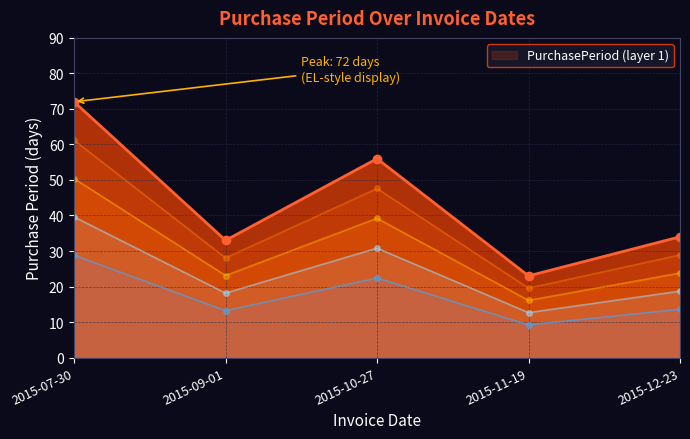

At which label does the data first exceed 13?

2015-07-30